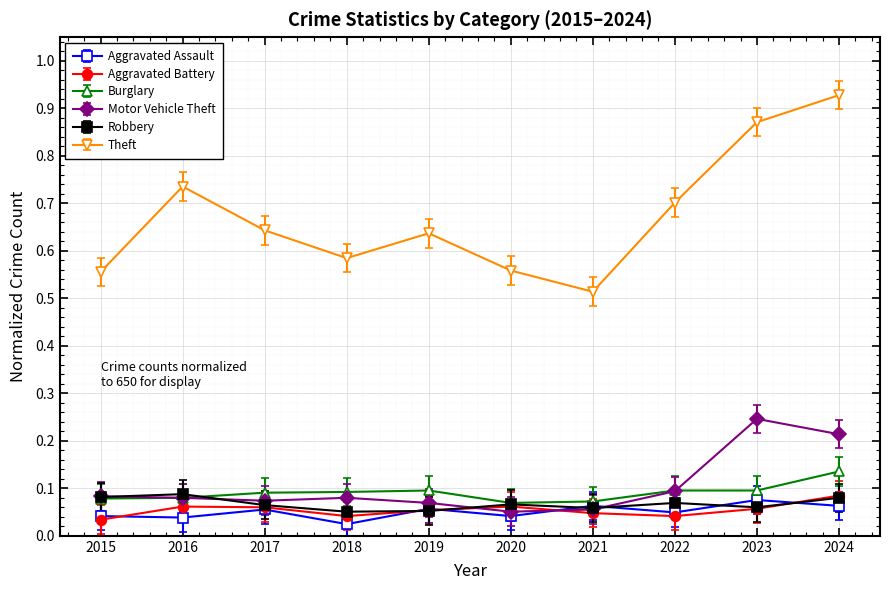

Which series changed the most between 2016 and 2018?

Theft